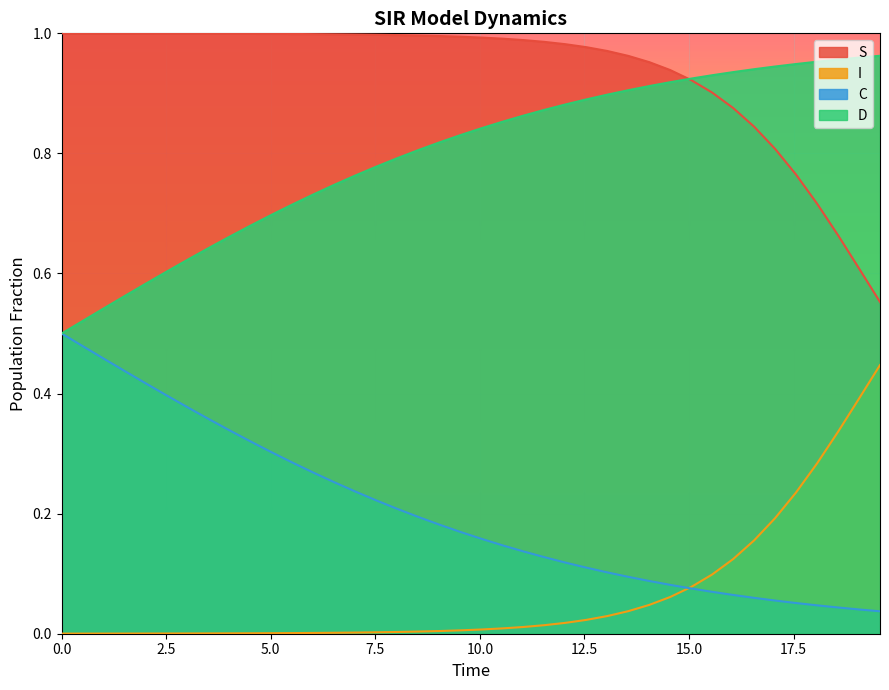

Is the value of I at 24 greater than the value of C at 23?

No